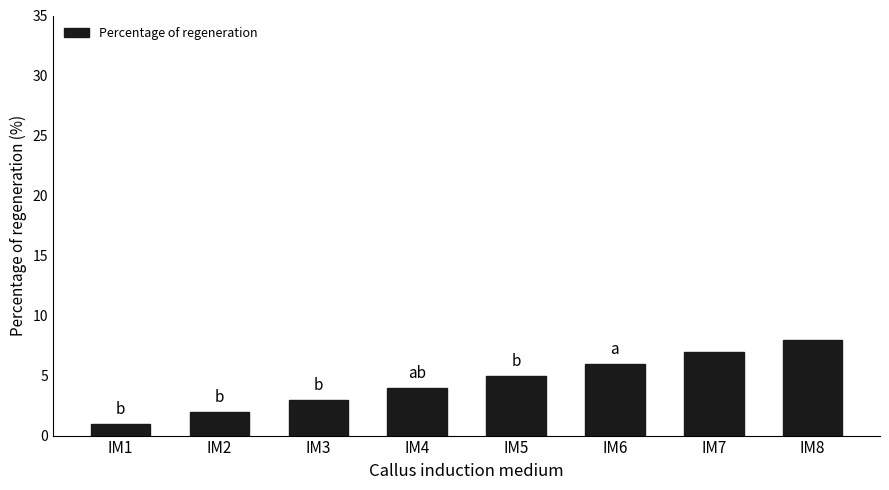

True or false: the data shows 2 at IM2.

True